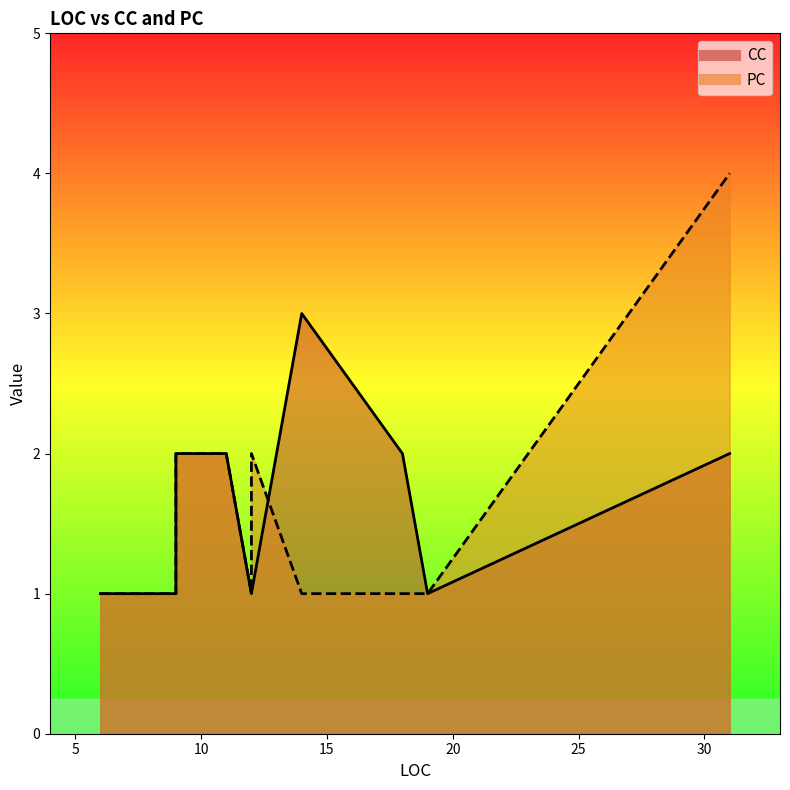

What is the difference between the maximum and minimum values in the PC series?

3